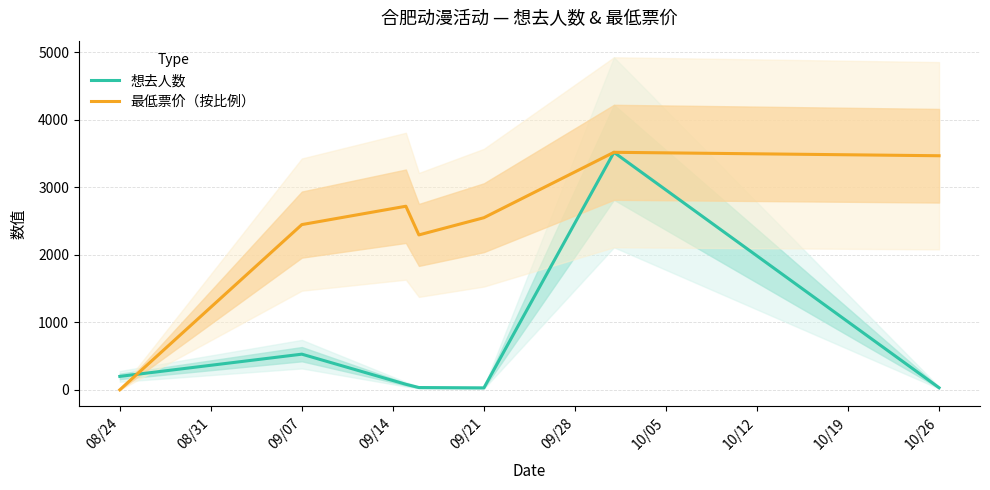

How many times do 最低票价（按比例） and 想去人数 cross each other?

1